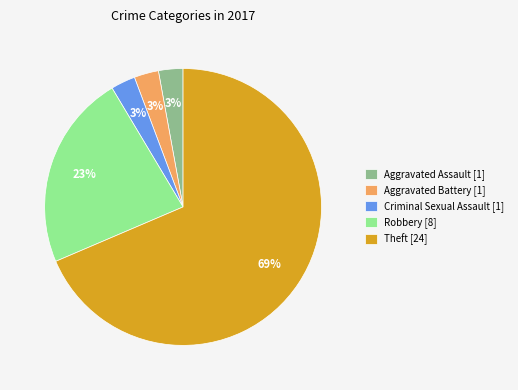

What is the ratio of the value at Aggravated Assault [1] to the value at Criminal Sexual Assault [1]?

1.0